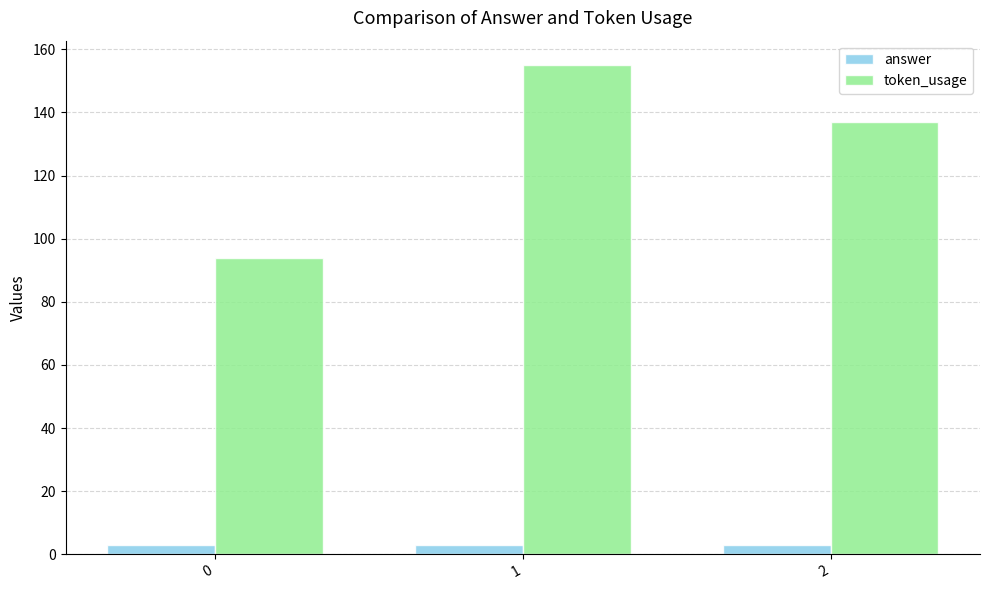

Which series has the largest range (max minus min)?

token_usage